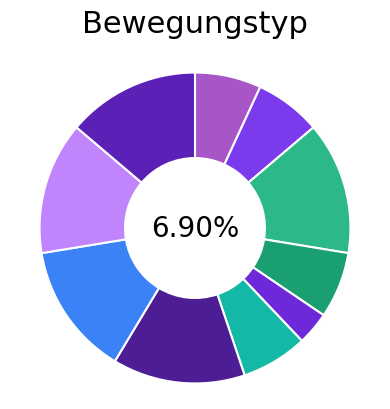

What percentage is the WW slice, to the nearest percent?

14%